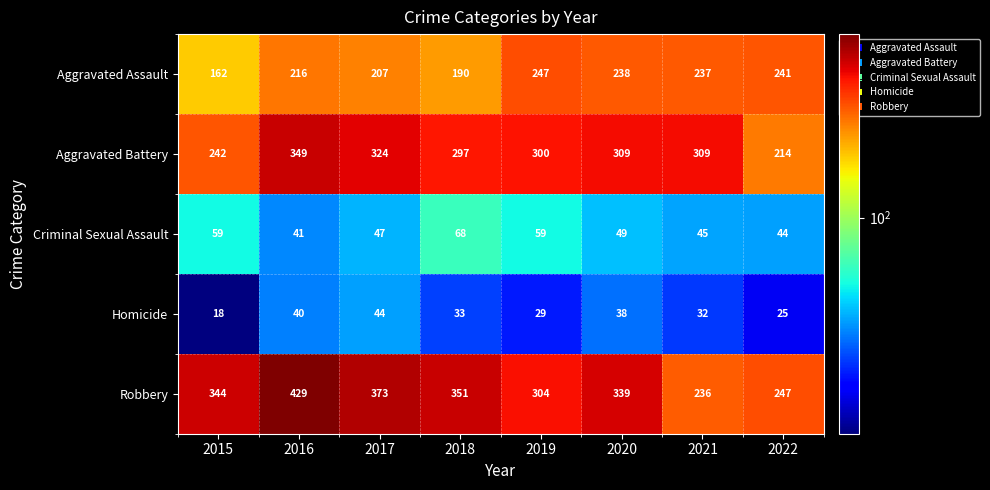

Count the number of data series in this chart.

5